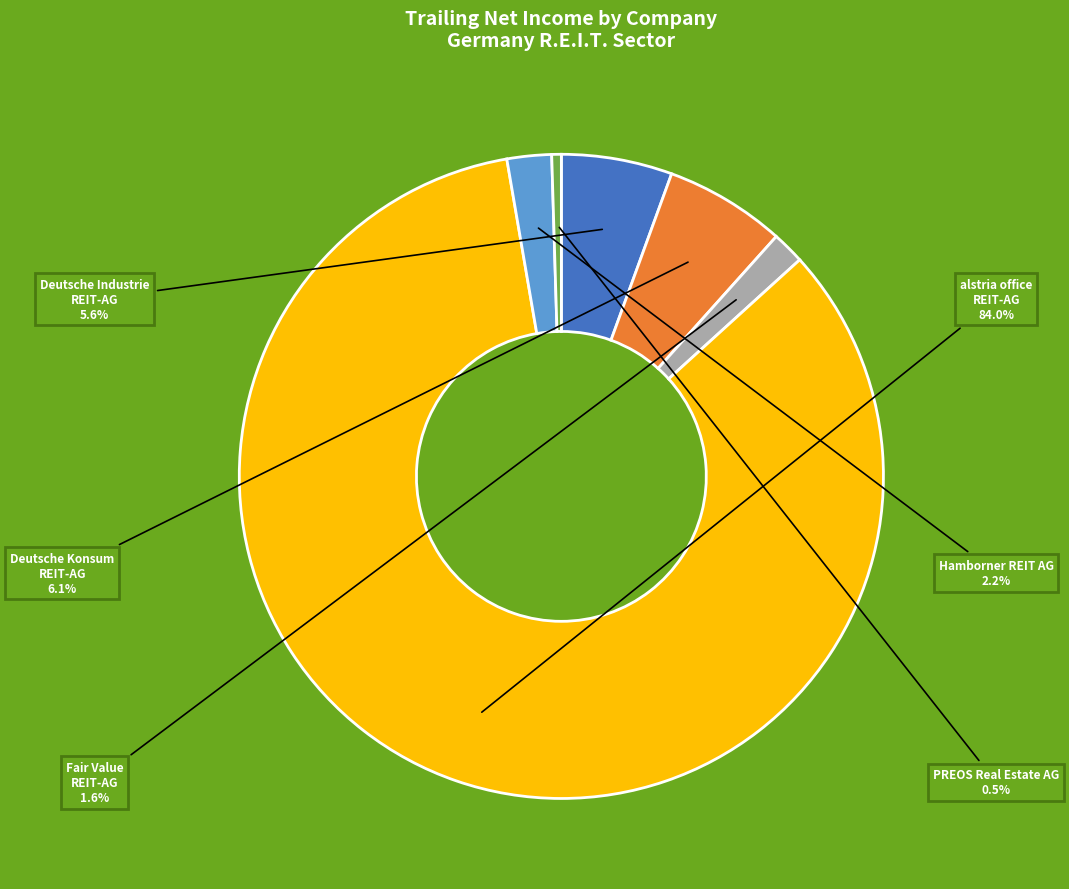

Which has a higher value, Hamborner REIT AG or Deutsche Konsum REIT-AG?

Deutsche Konsum REIT-AG